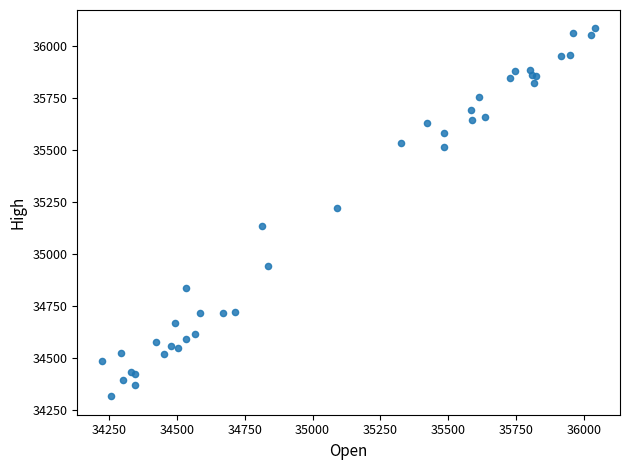

What Y value in the scatter plot is closest to 35200?

35221.9